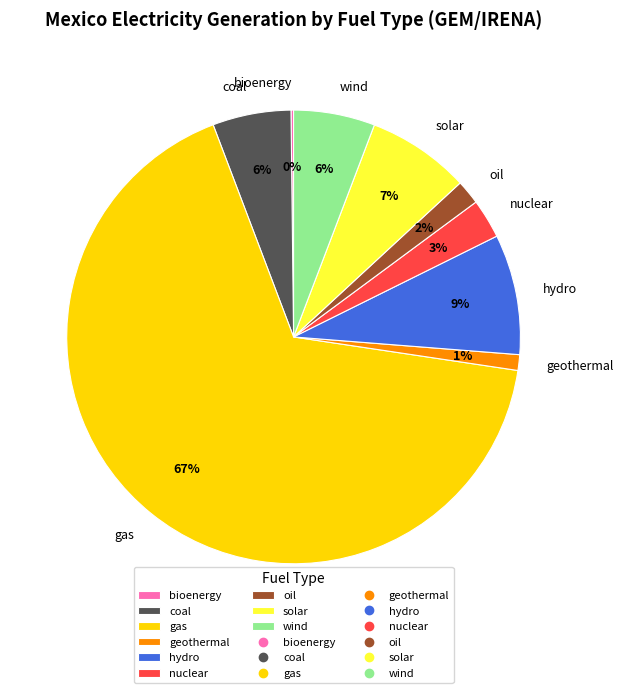

To the nearest percent, what is the average slice percentage?

11%